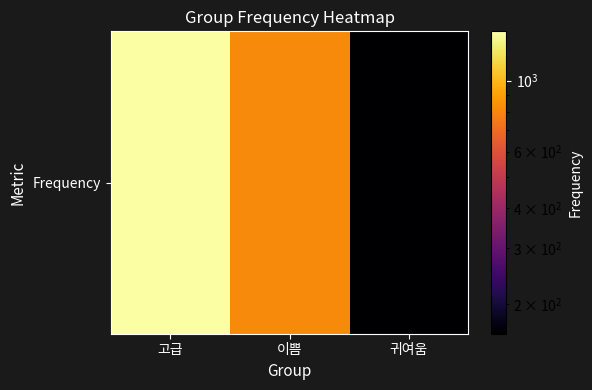

What is the smallest value displayed?

162